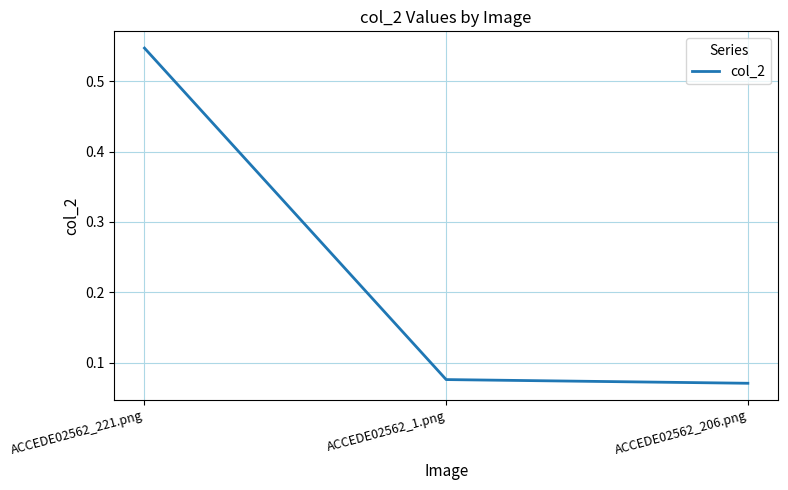

What is the sum of all values?

0.7